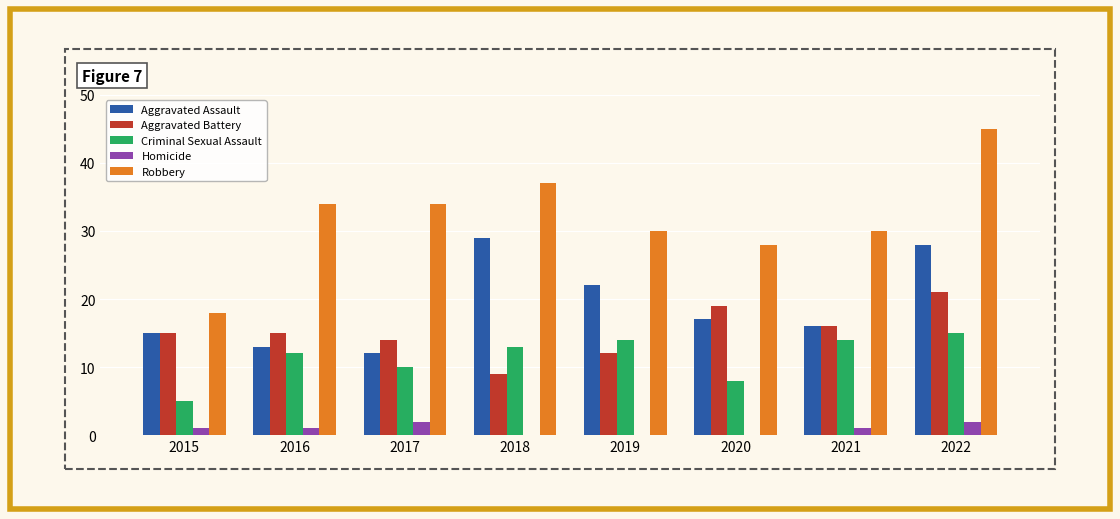

What is the total value across all series at 2015?

54